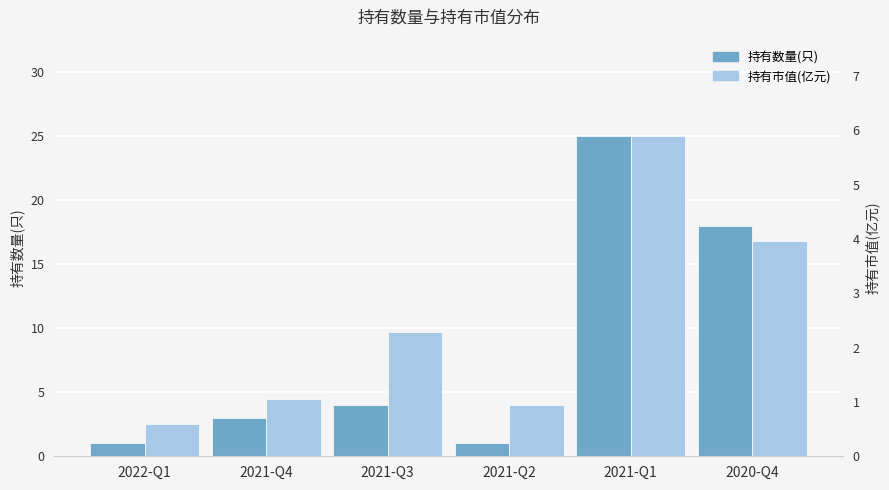

How many groups of bars are there?

6